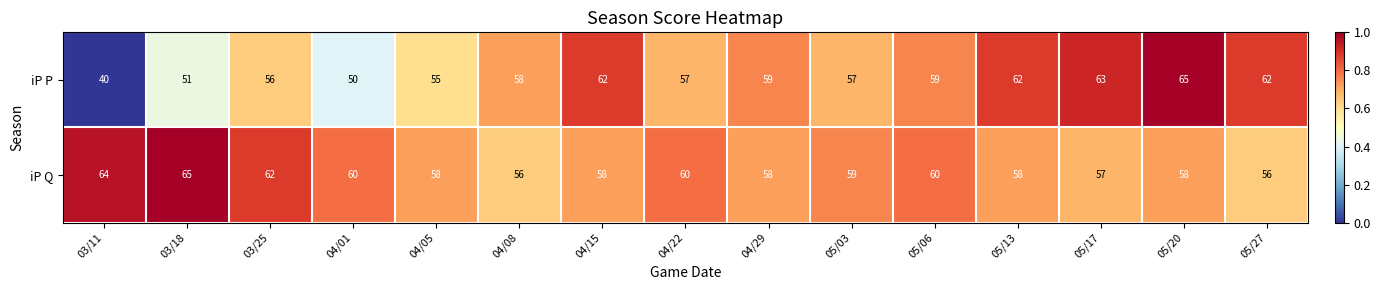

Which series has the largest range (max minus min)?

iP P